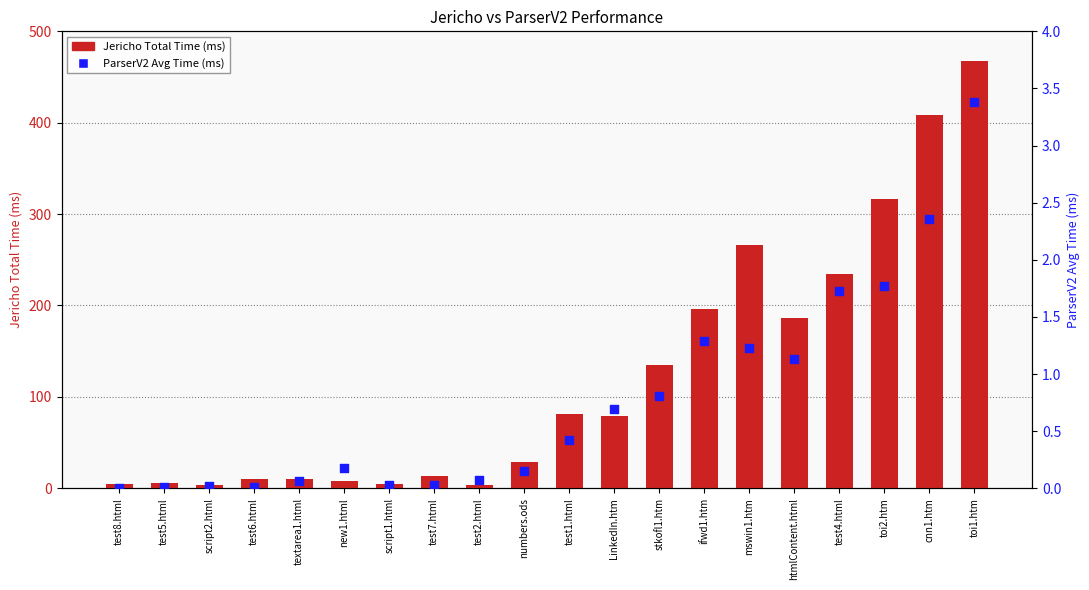

What are all the series names shown in the legend?

Jericho Total Time (ms), ParserV2 Avg Time (ms)